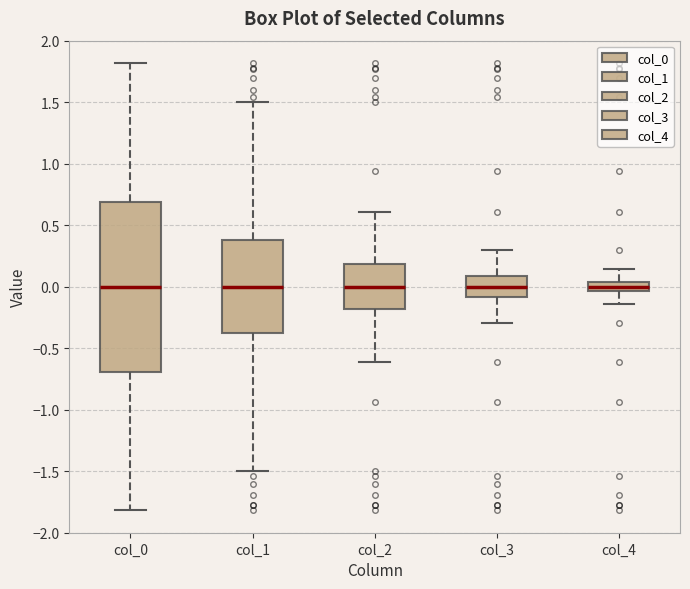

Where does the median line of the box for col_1 sit on the y-axis? The values are not printed on the chart, so give them approximately, as read against the axis.

0.00